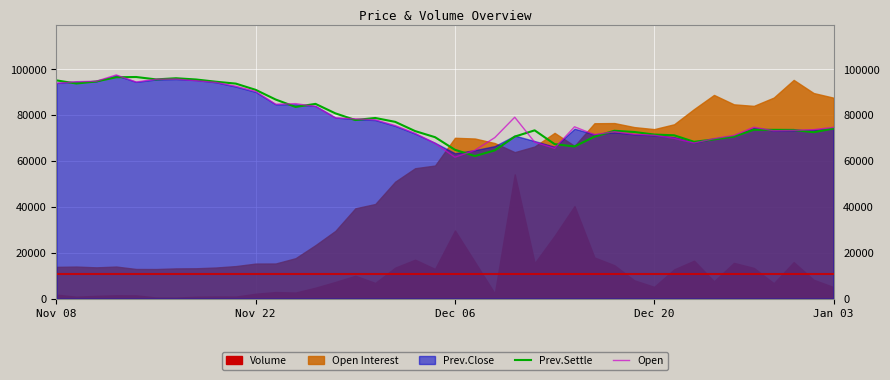

What is the label of the 33rd point from the right?

7